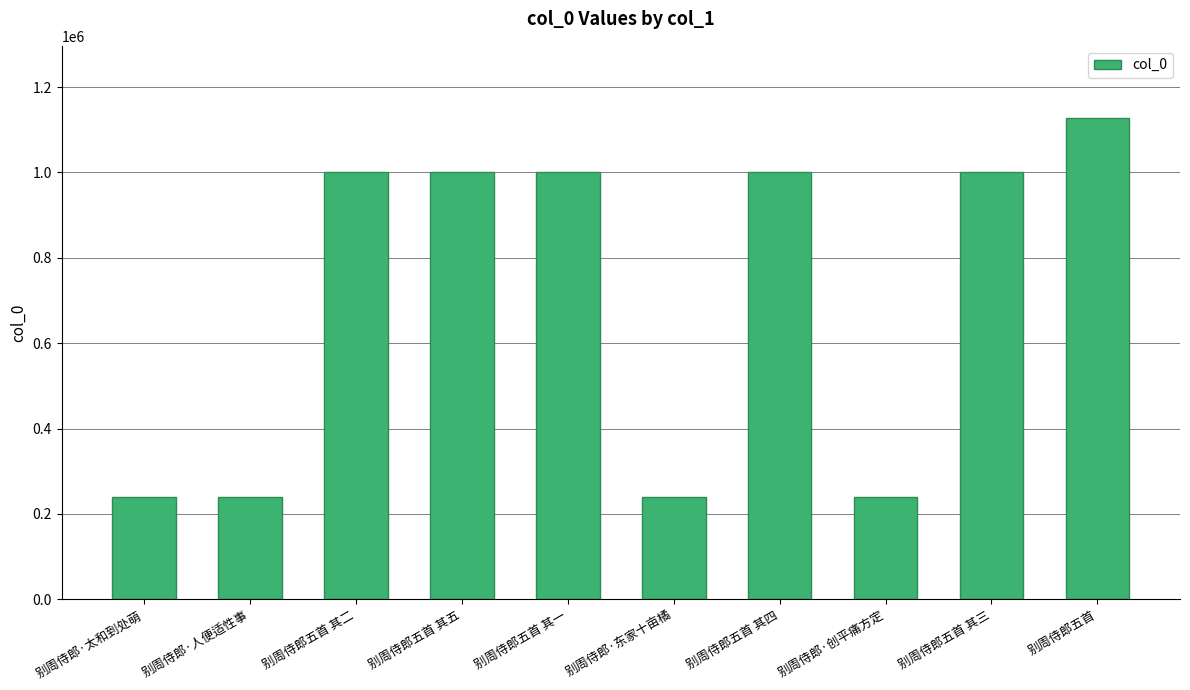

How many series are shown in this chart?

1